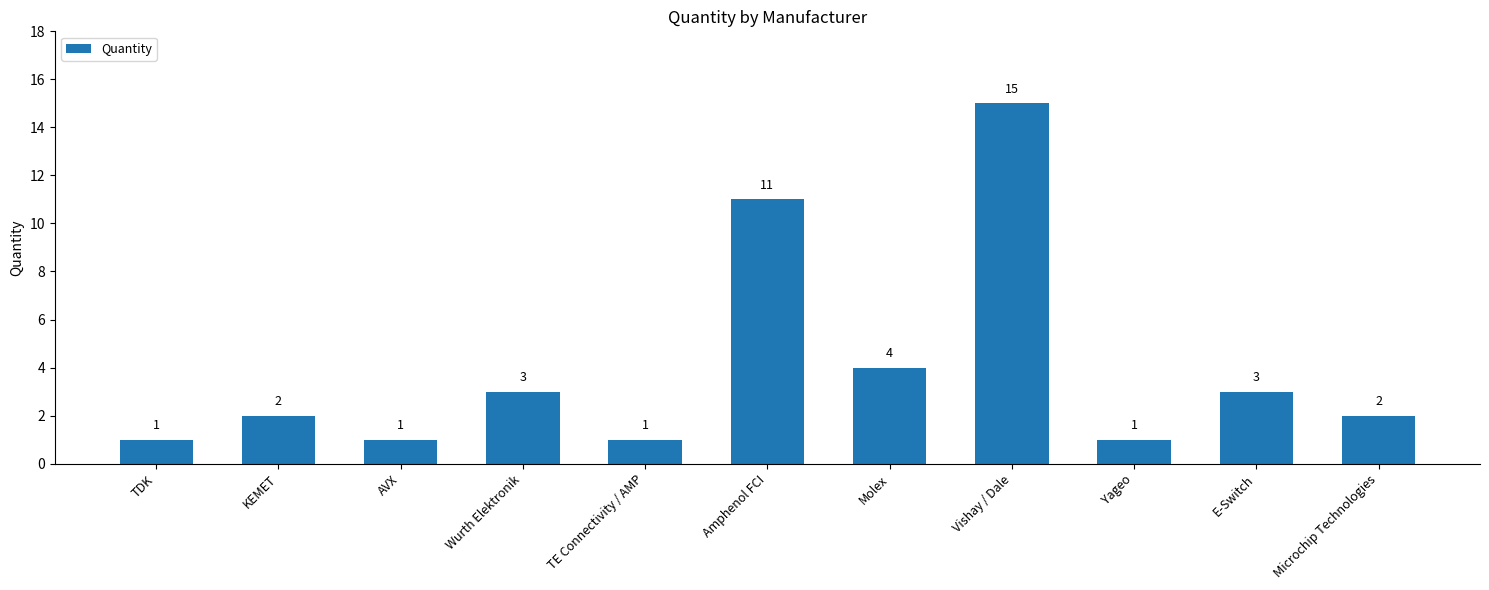

How many bars are there in total?

11